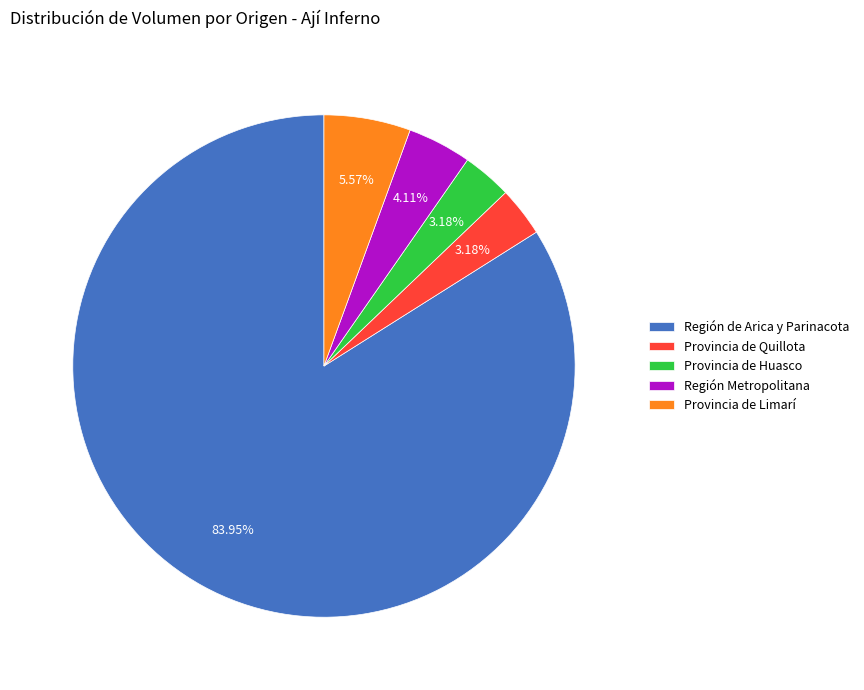

Does any single category account for the majority?

Yes